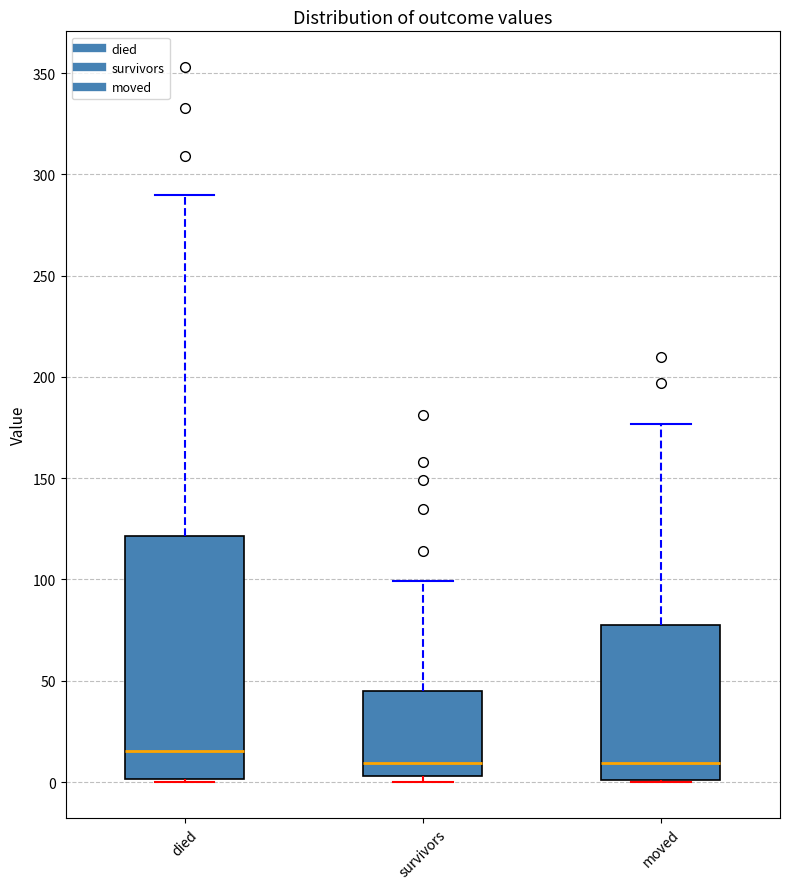

Comparing the boxes themselves (not the whiskers), which one is the tallest?

died